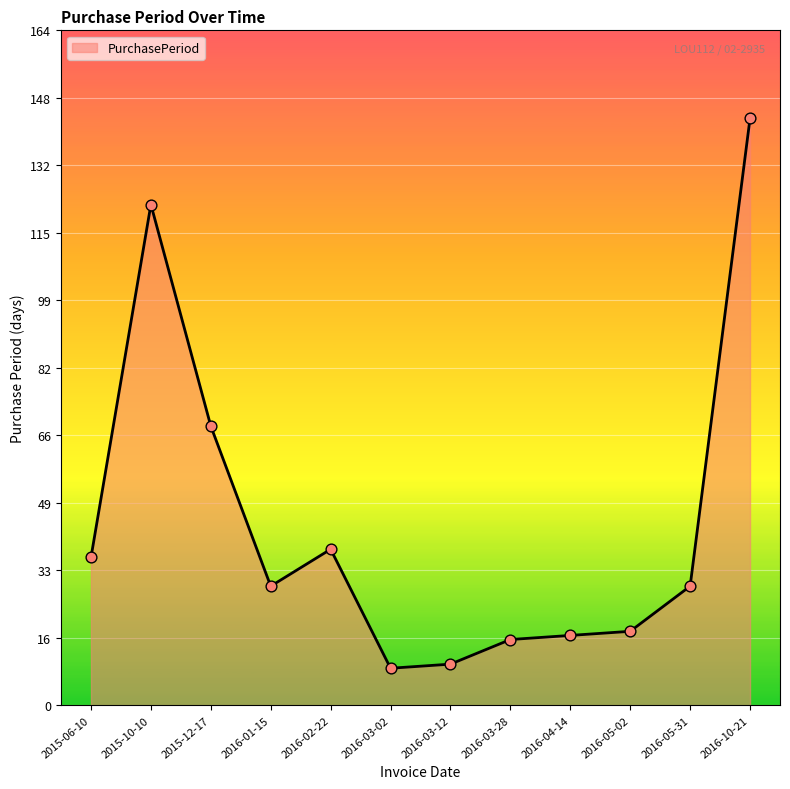

What is the ratio of the value at 2015-10-10 to the value at 2016-03-02?

13.6